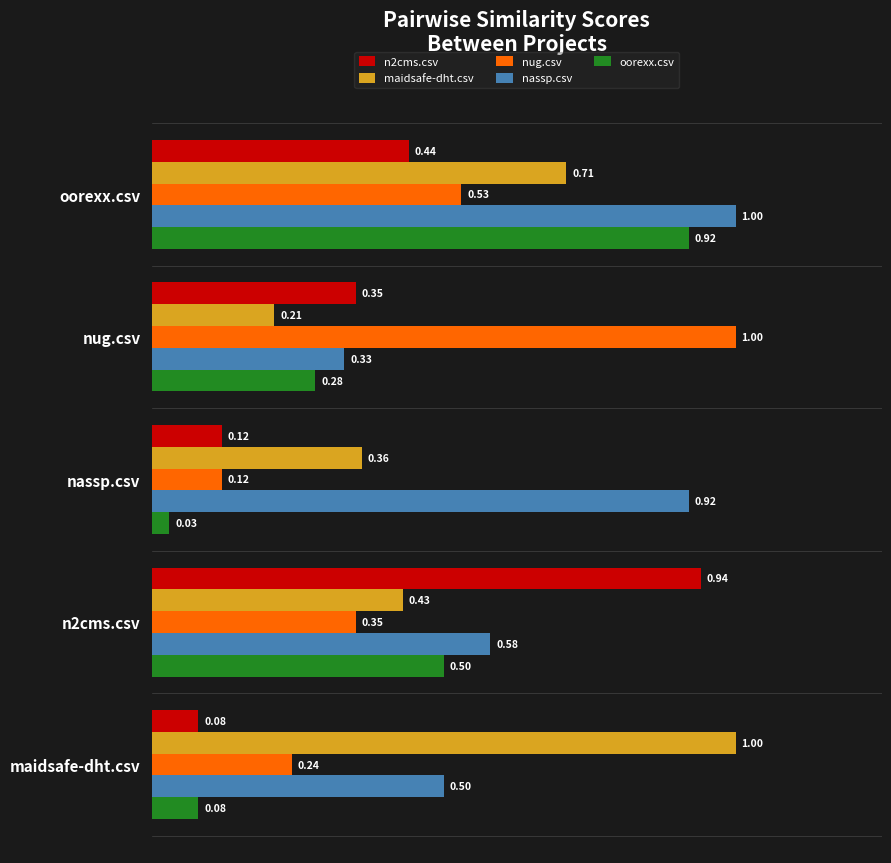

Which category has the lowest value in the nug.csv series?

nassp.csv